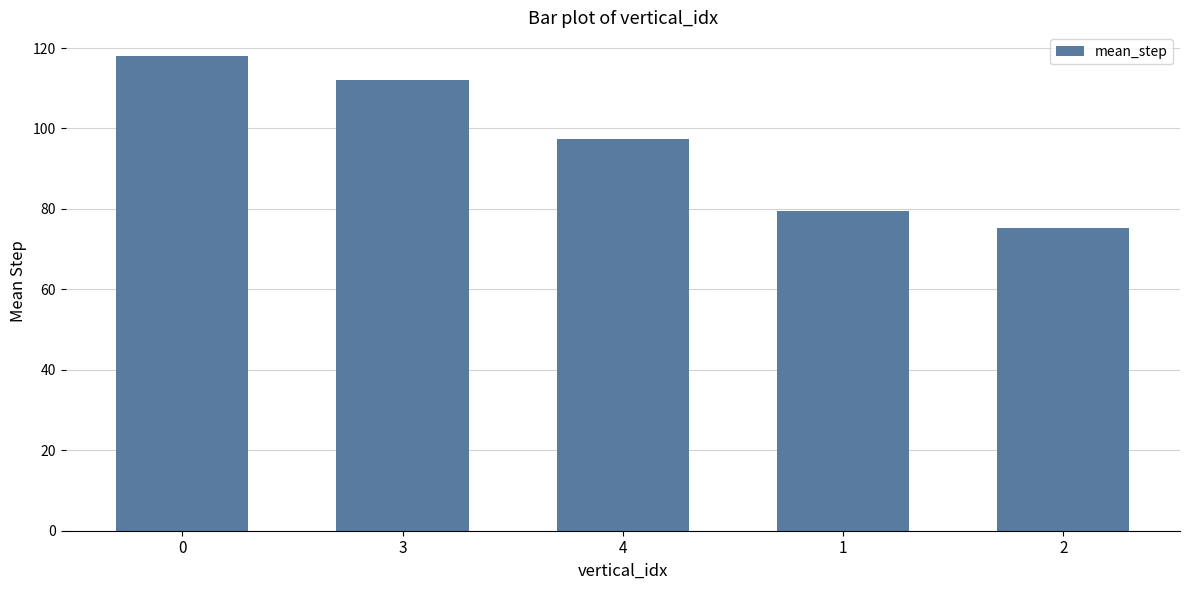

Is it true that the value at 3 is 200.7?

False